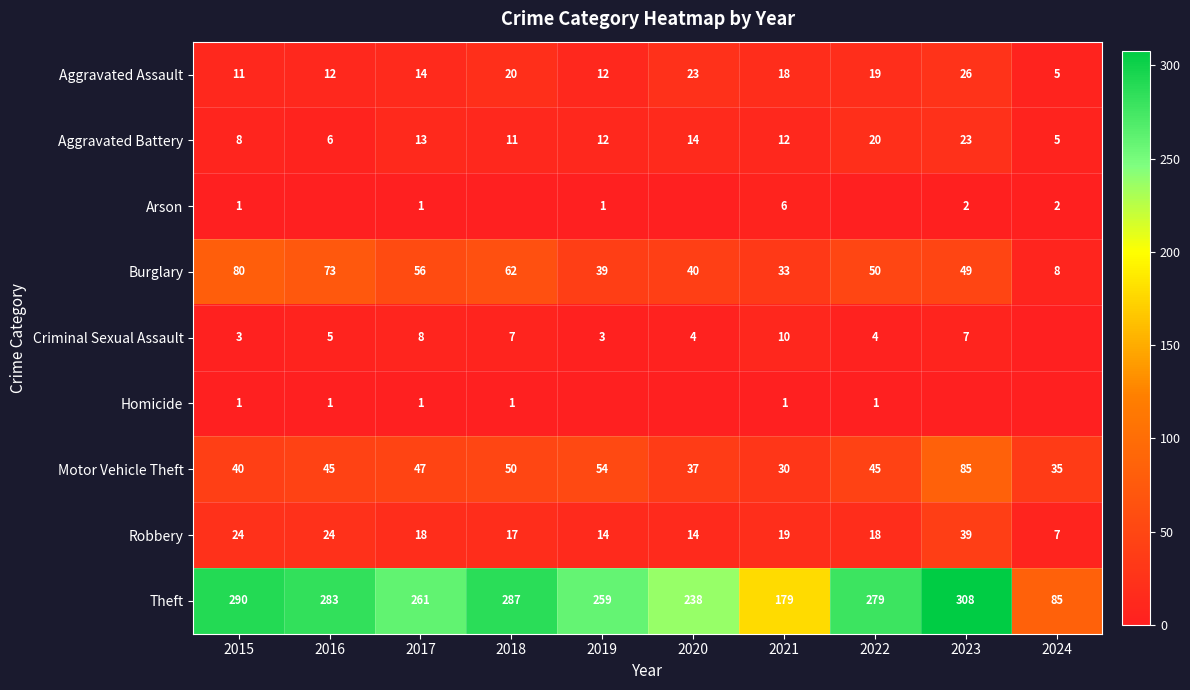

Rank the categories by Theft value from lowest to highest.

2024, 2021, 2020, 2019, 2017, 2022, 2016, 2018, 2015, 2023